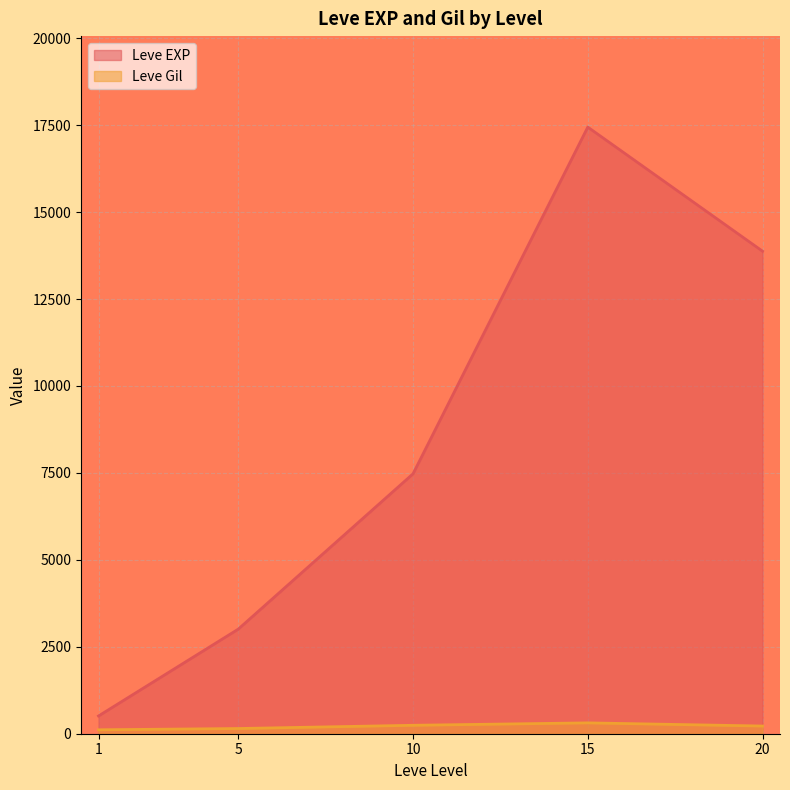

Which series has the largest range (max minus min)?

Leve EXP